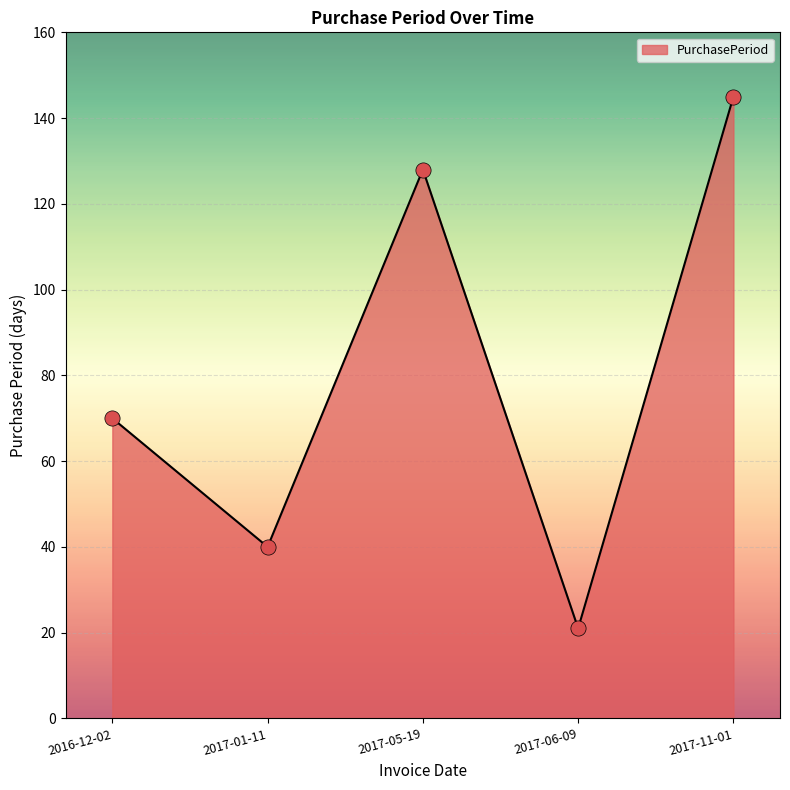

Between 2016-12-02 and 2017-05-19, which is larger?

2017-05-19